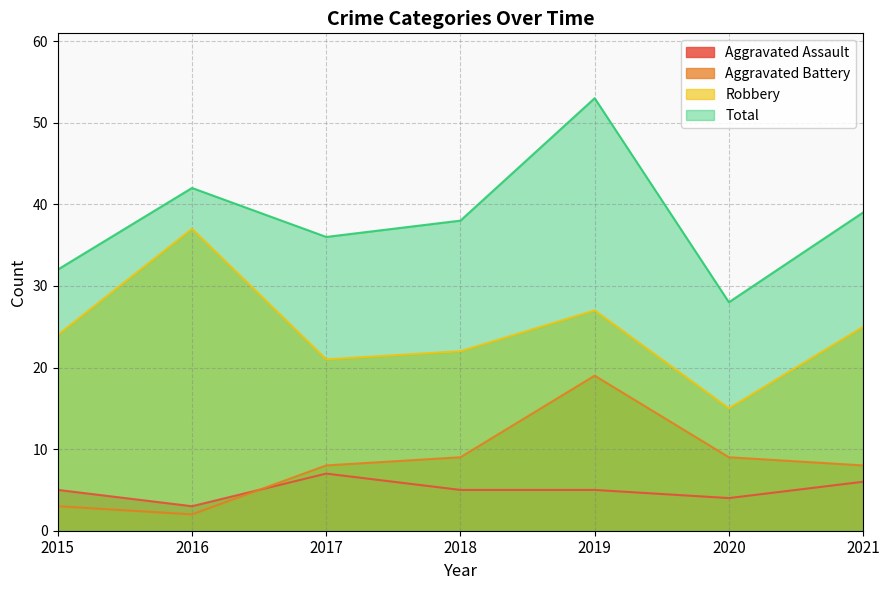

What is the value of the Aggravated Assault point at the 1st from the left?

5